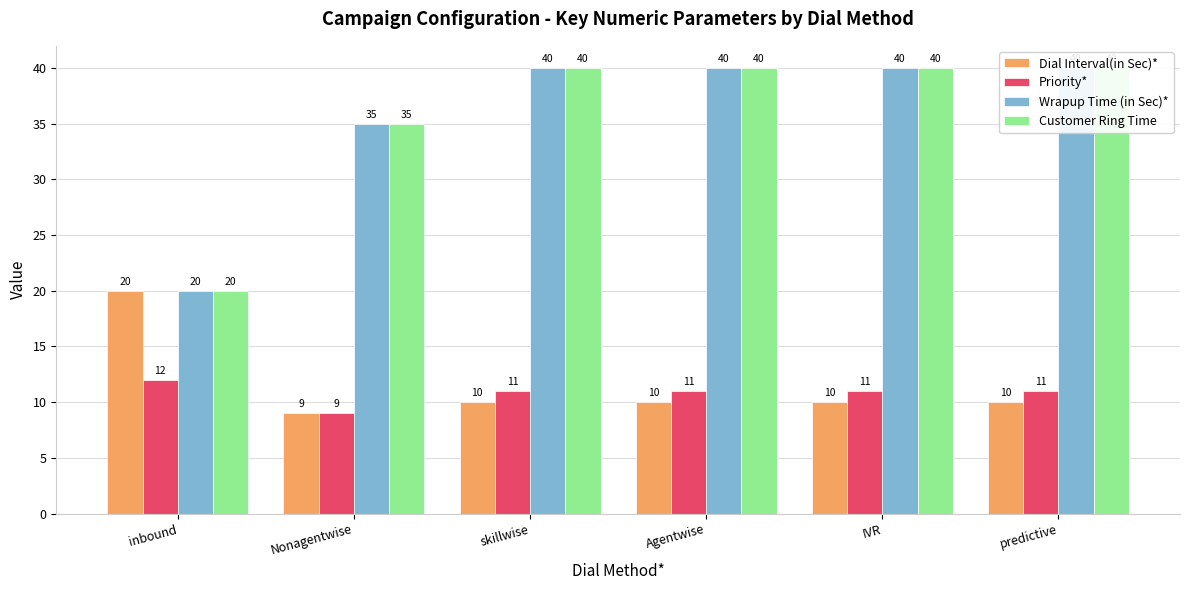

What are all the series names shown in the legend?

Dial Interval(in Sec)*, Priority*, Wrapup Time (in Sec)*, Customer Ring Time